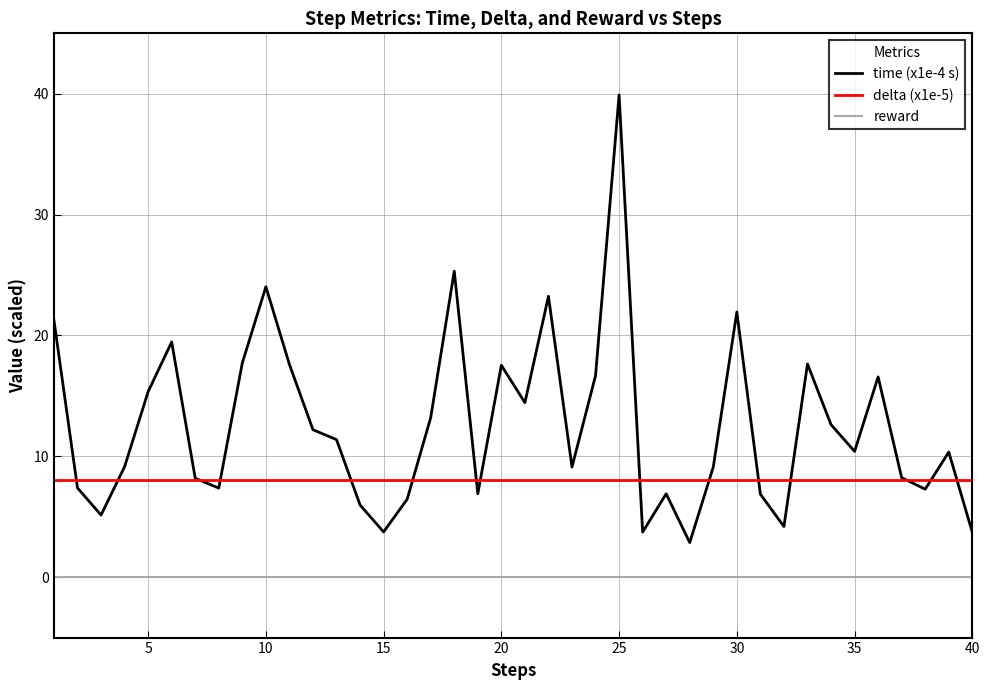

What is the difference between the second highest and minimum values in the time (x1e-4 s) series?

22.5